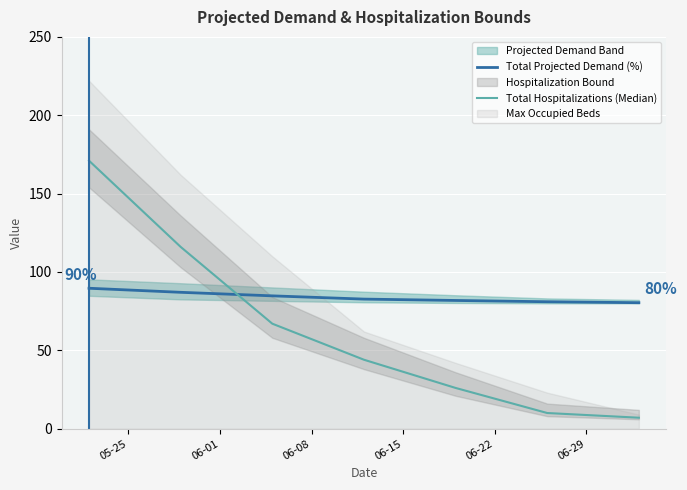

Reading left to right, list all the values displayed in this chart.

Total Projected Demand (%): 89.6	87.0	84.8	82.7	81.8	81.0	80.4
Total Hospitalizations (Median): 171.0	116.0	67.0	44.0	26.0	10.0	7.0